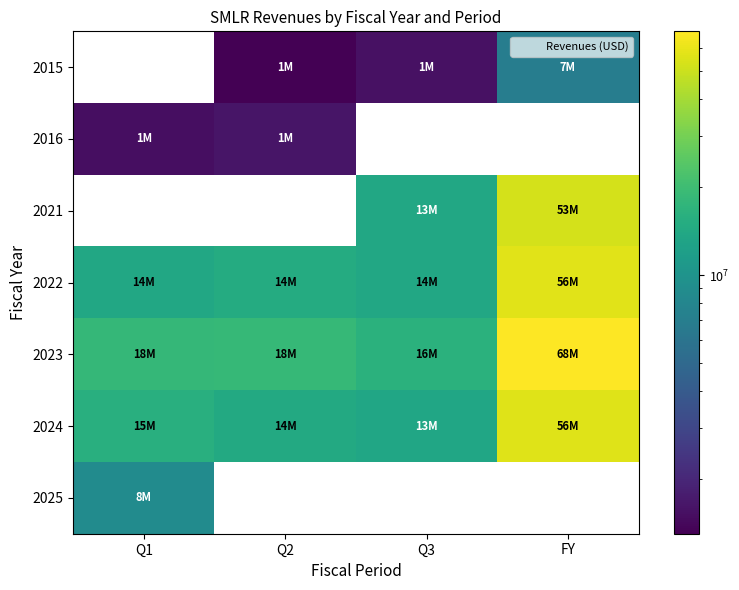

What is the difference between the highest and lowest values at Q3?

14754000.0